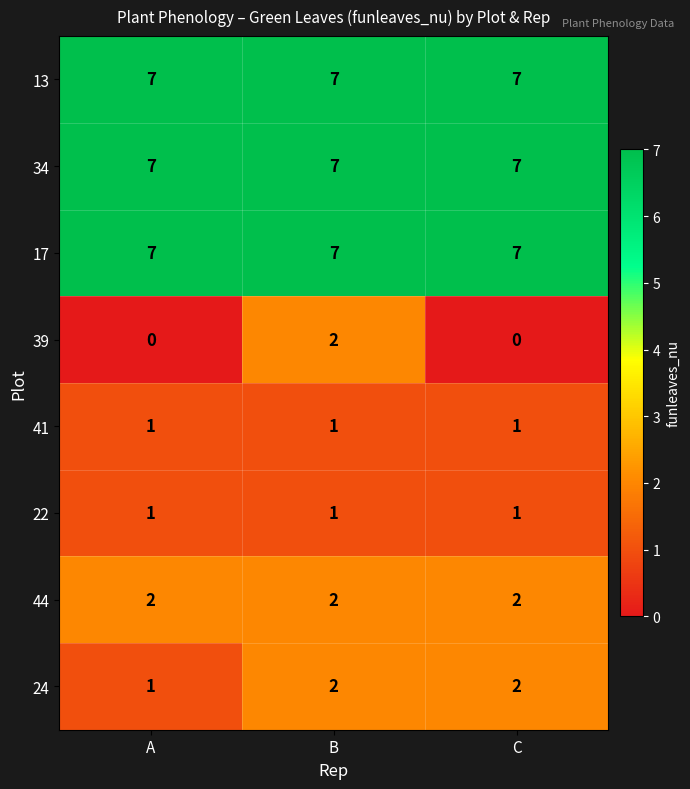

What is the total value across all series at A?

26